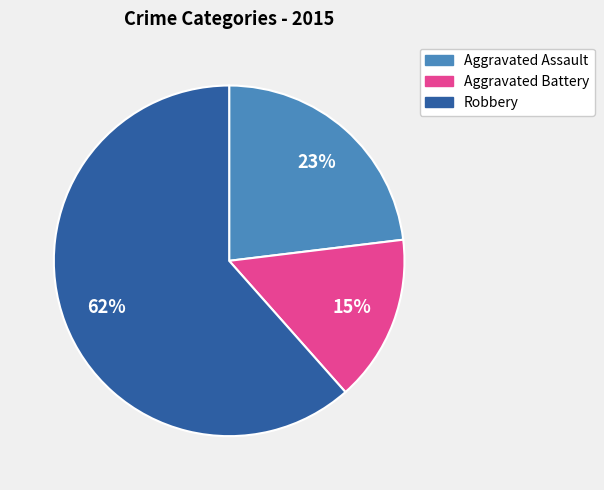

To the nearest percent, what is the average slice percentage?

33%